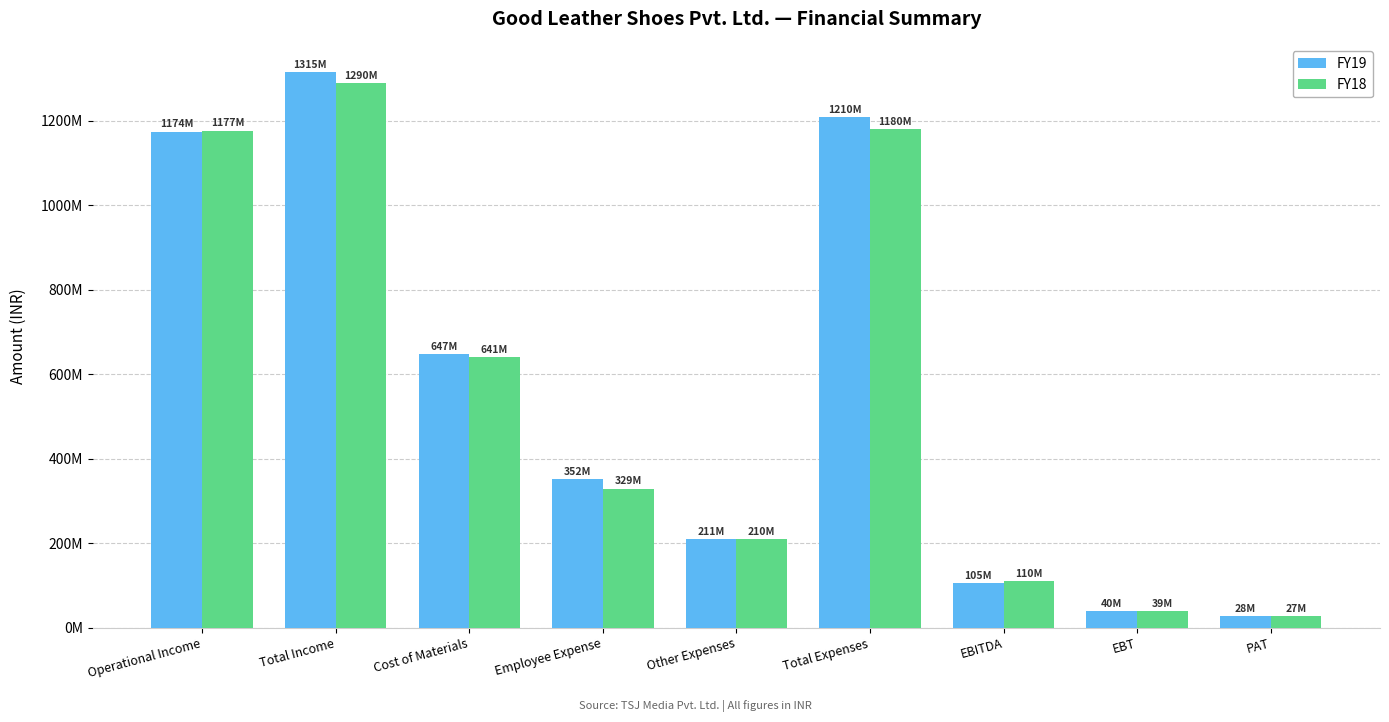

Reading left to right, what are all the values shown in this chart?

FY19: 1174338167	1314825389	647098337	351813899	210657489	1209569725	105255664	40350555	27512743
FY18: 1176785288	1290140305	641283937	329293373	209859525	1180436835	109703470	39273638	26632339